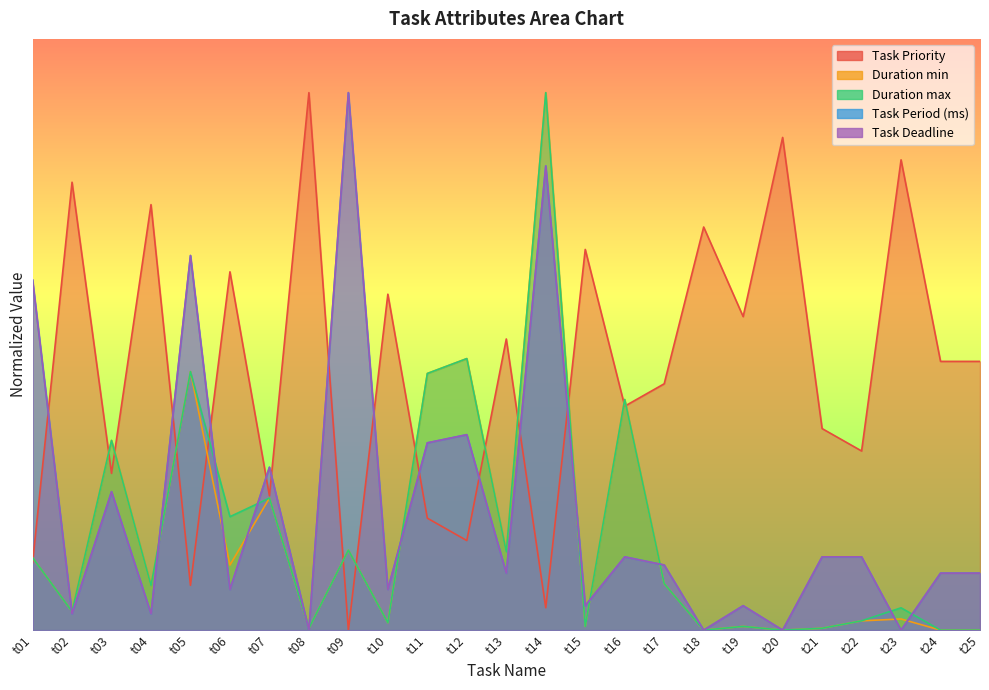

How many interior local peaks does the Task Priority series have?

10